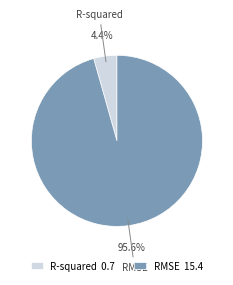

Is there any slice that represents more than half of the pie?

Yes